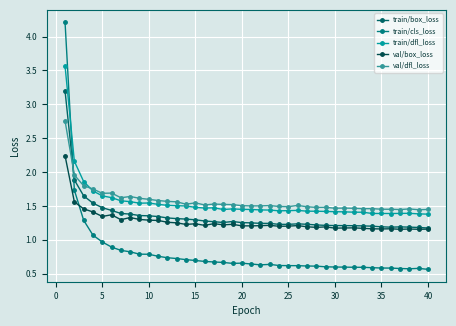

How many series are shown in this chart?

5